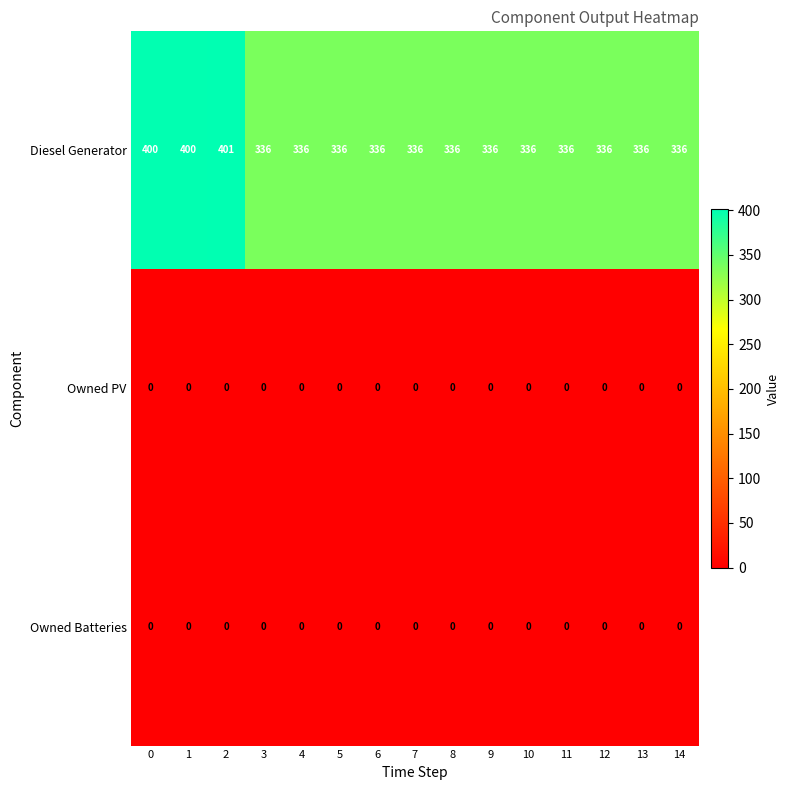

What is the difference between the highest and lowest values at 13?

336